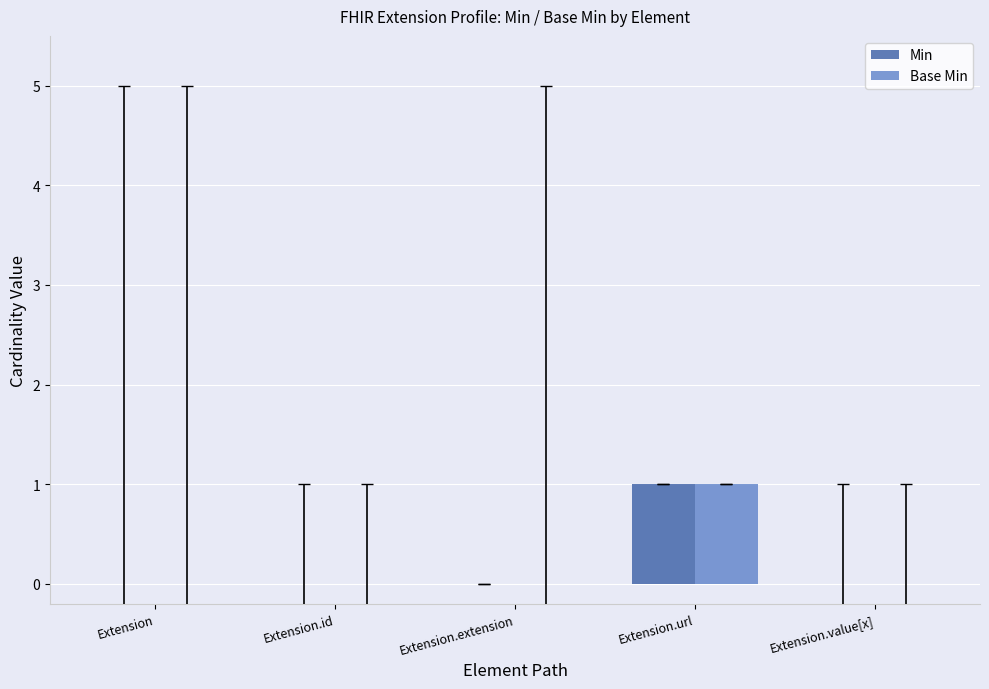

Reading left to right, transcribe all the data shown in this chart.

Min: 0	0	0	1	0
Base Min: 0	0	0	1	0